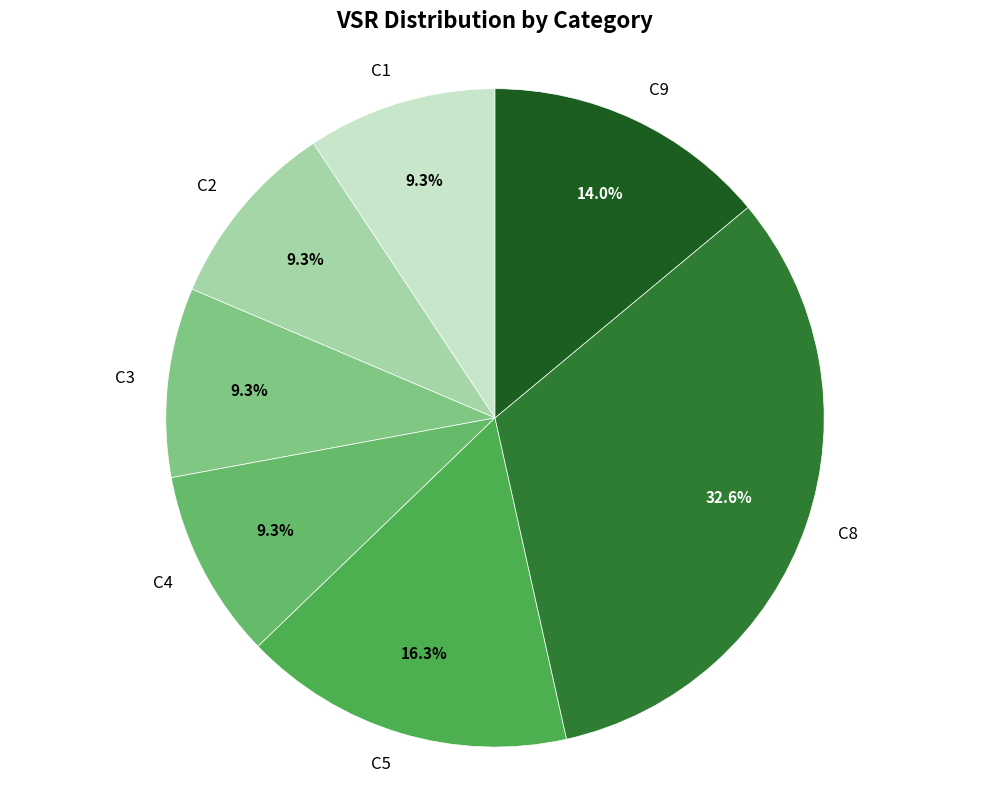

To the nearest percent, what is the combined percentage of C5 and C3?

26%